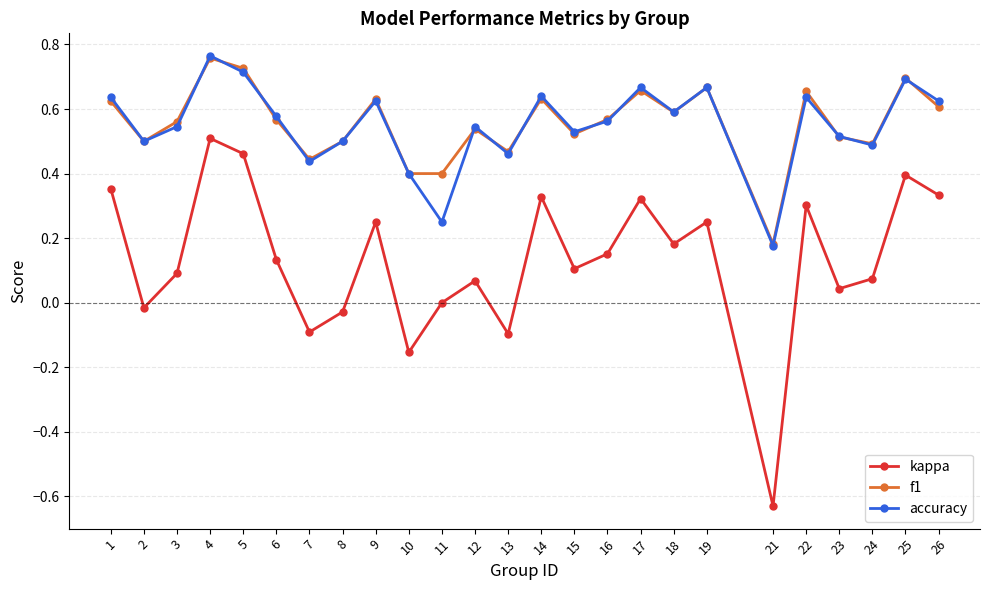

Which series has the widest spread of values?

kappa